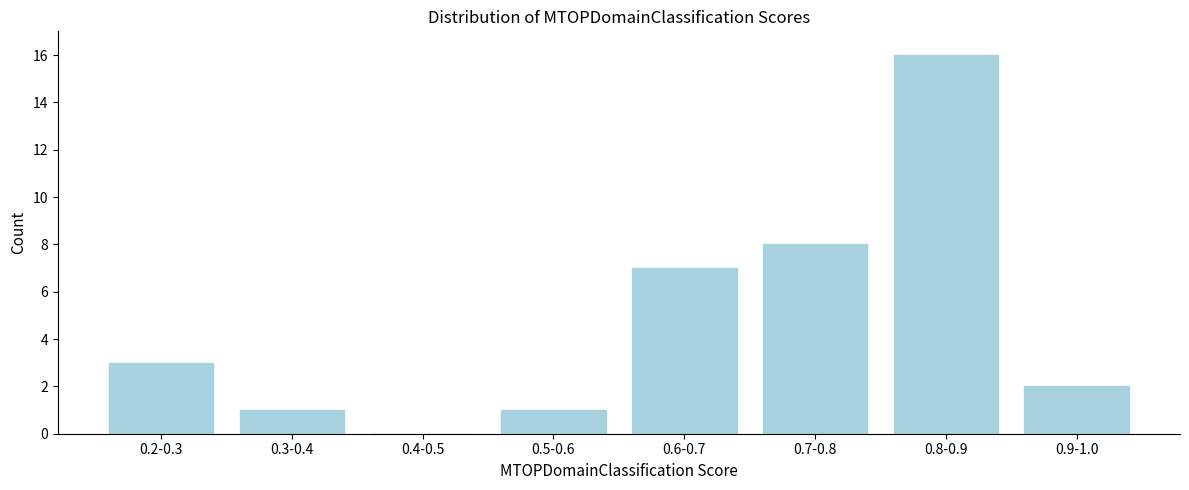

Reading left to right, what are all the values shown in this chart?

0.2-0.3=3	0.3-0.4=1	0.4-0.5=0	0.5-0.6=1	0.6-0.7=7	0.7-0.8=8	0.8-0.9=16	0.9-1.0=2